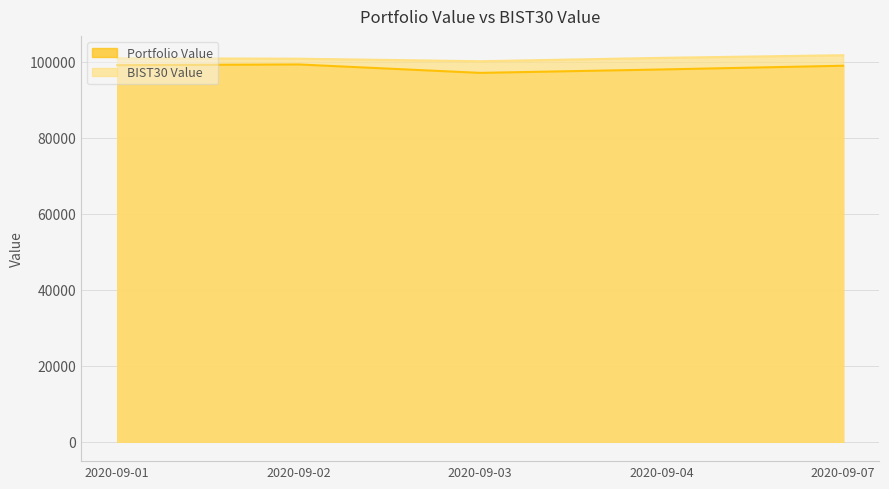

Is it true that BIST30 Value equals 100883.2 at 2020-09-01?

True